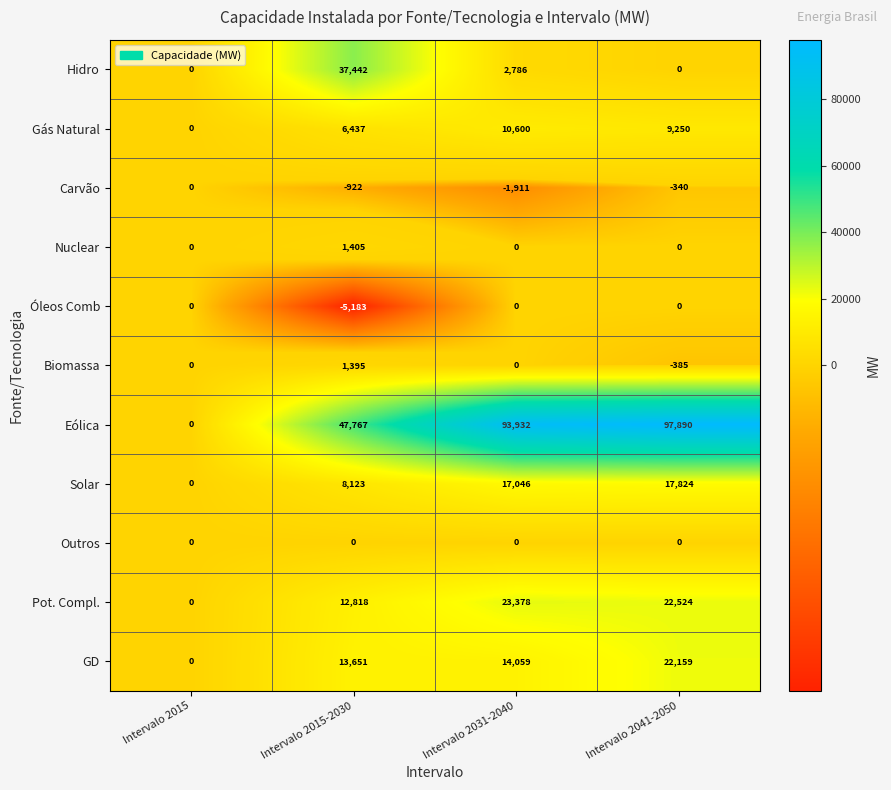

What is the smallest value displayed?

-5183